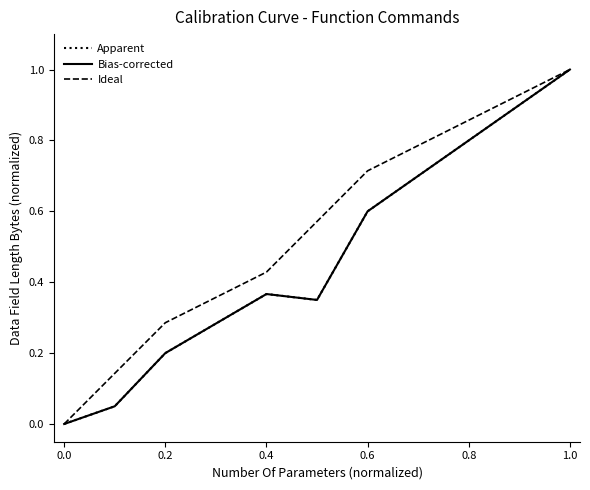

Does the chart have visible grid lines?

No